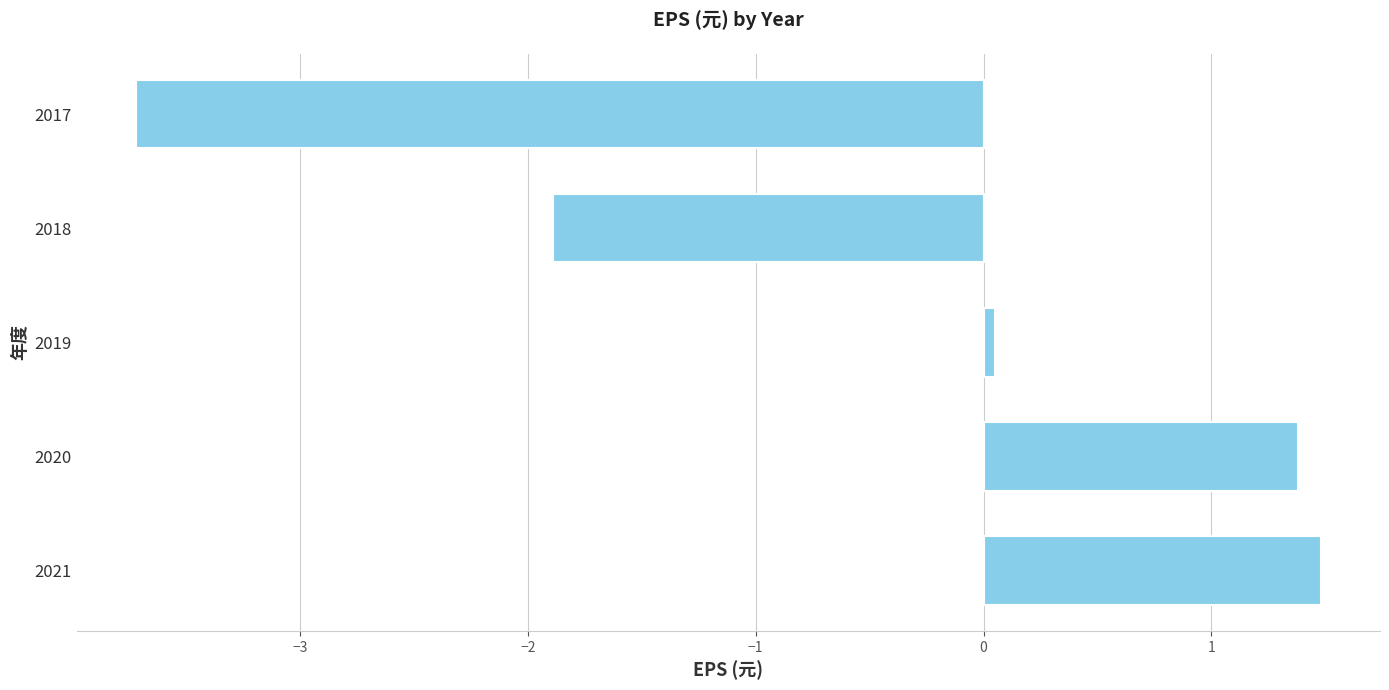

What is the average value?

-0.5